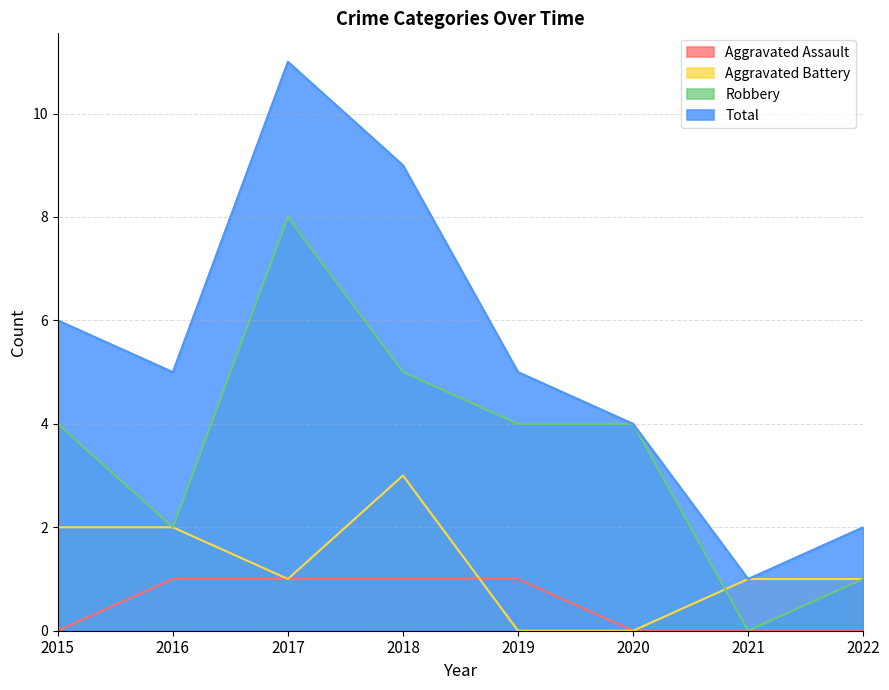

What is the value of the Aggravated Assault point at the 5th from the left?

1